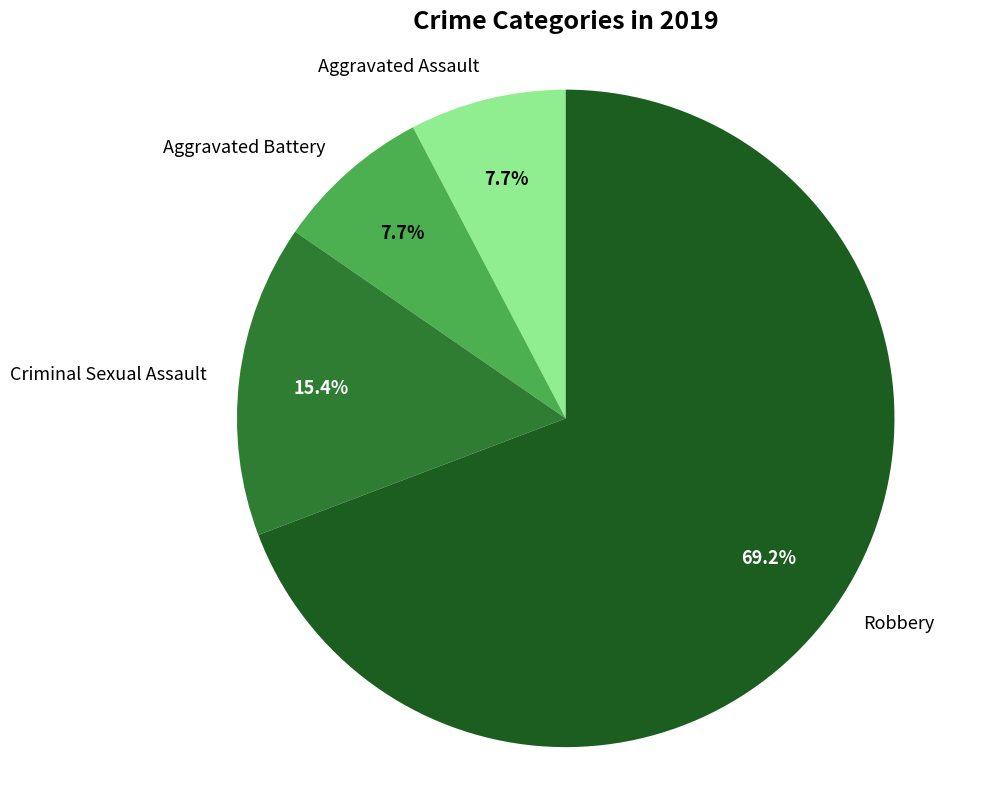

To the nearest percent, what percentage of the pie is Aggravated Battery?

8%